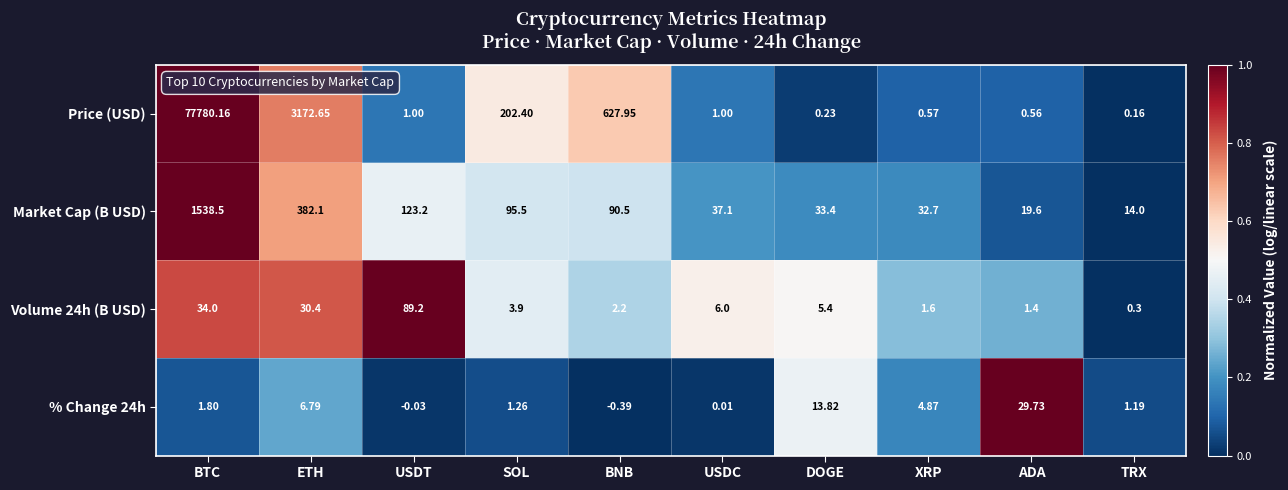

At which label does Market Cap (B USD) first exceed 90?

BTC